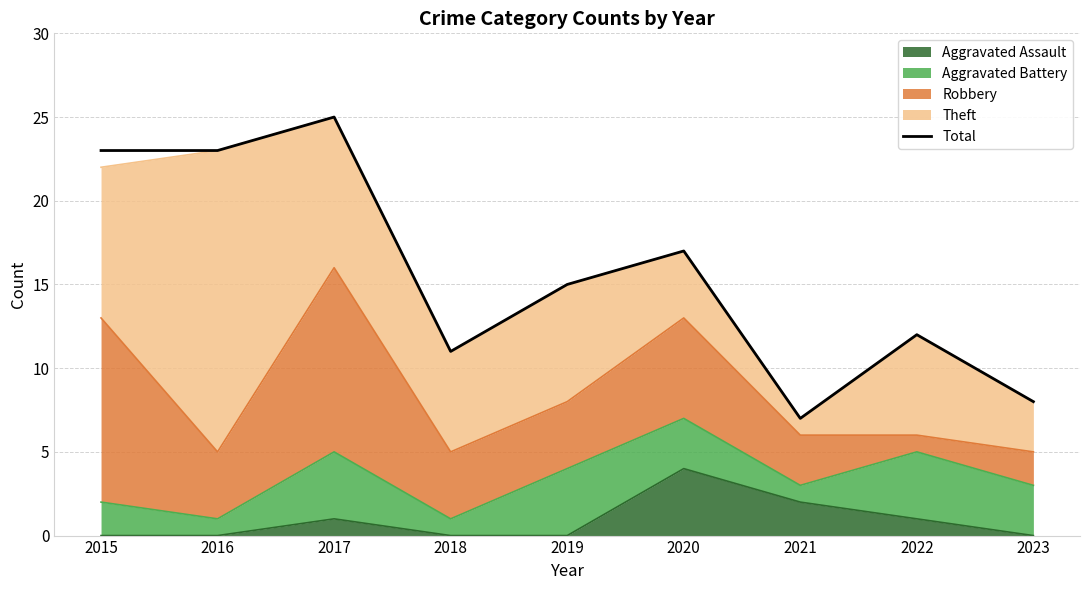

Which category has the highest value across all series?

2017